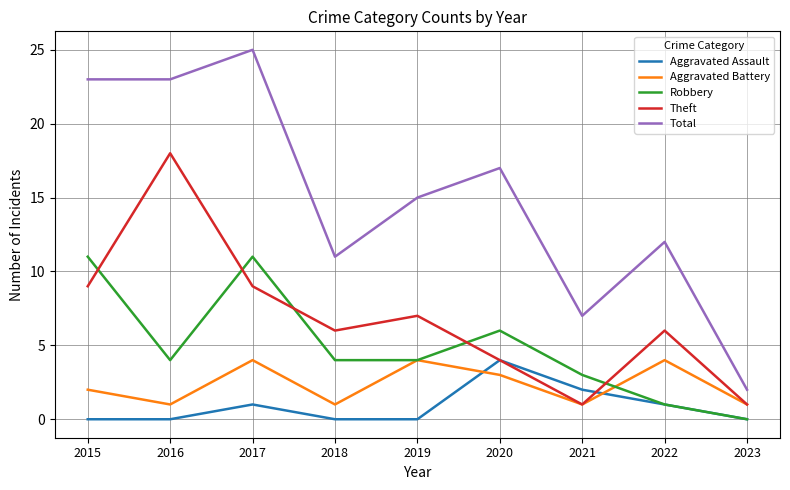

True or false: Aggravated Assault has more than 2 interior local peaks.

False